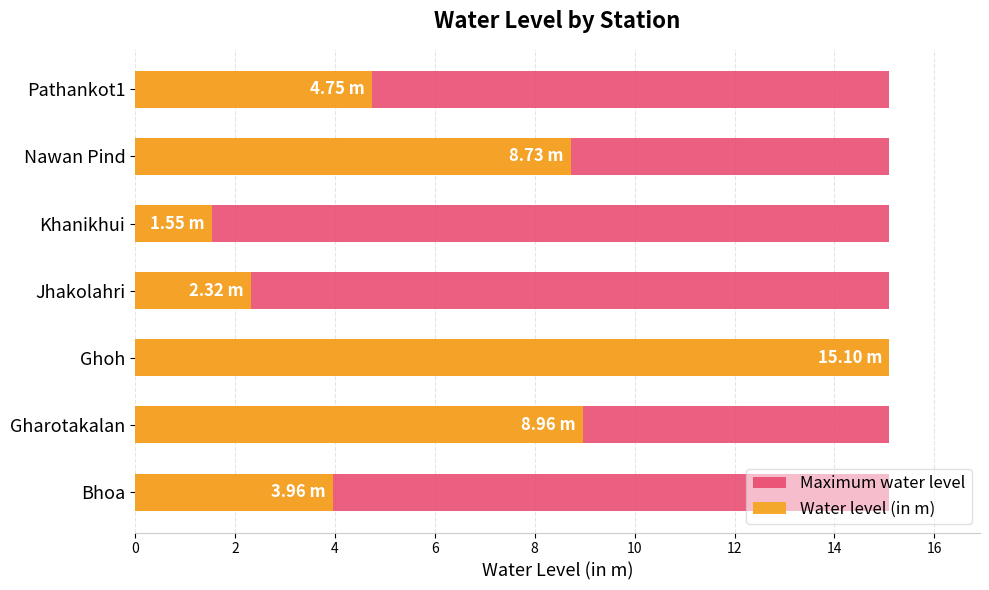

List the series in order of their peak value, highest first.

Water level (in m), Maximum water level